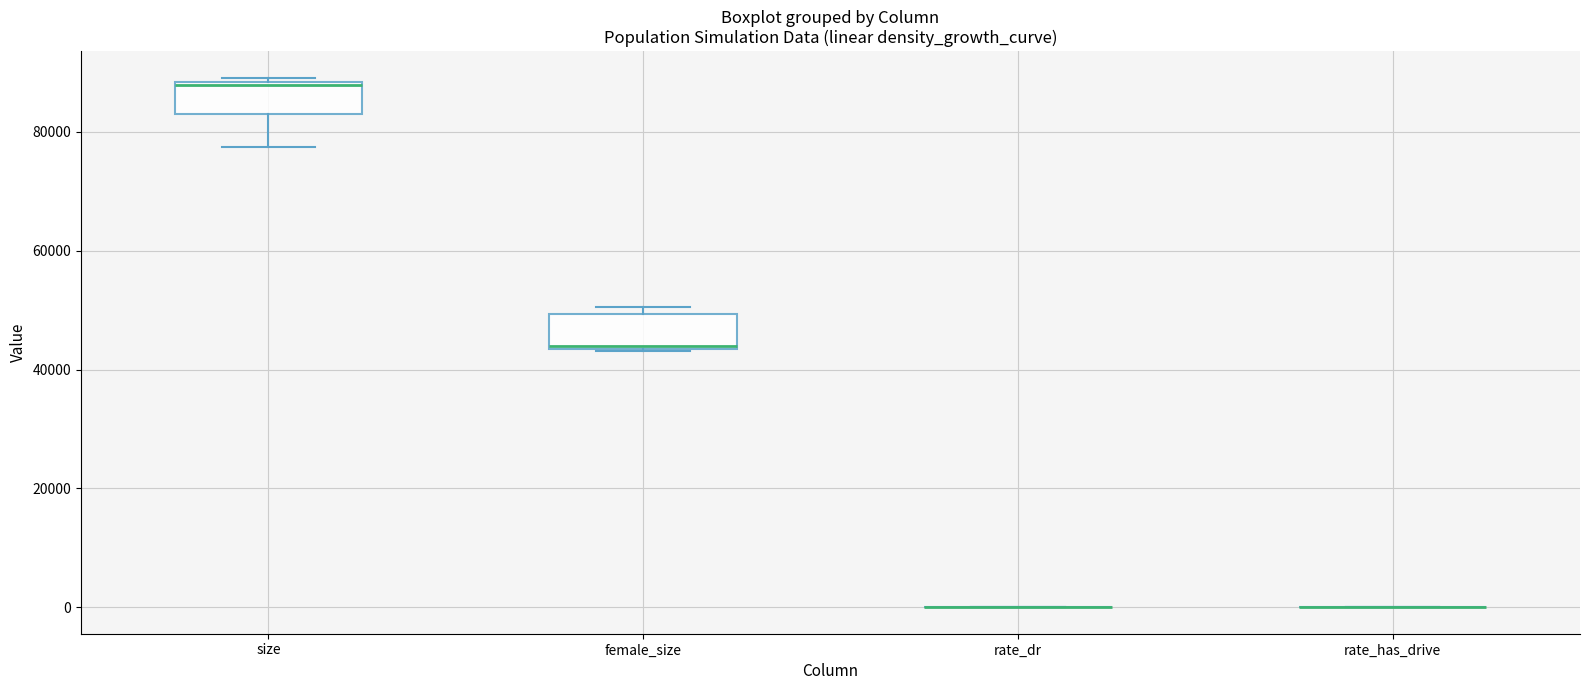

Where does the lower whisker of the box for size end on the y-axis? The values are not printed on the chart, so give them approximately, as read against the axis.

78000